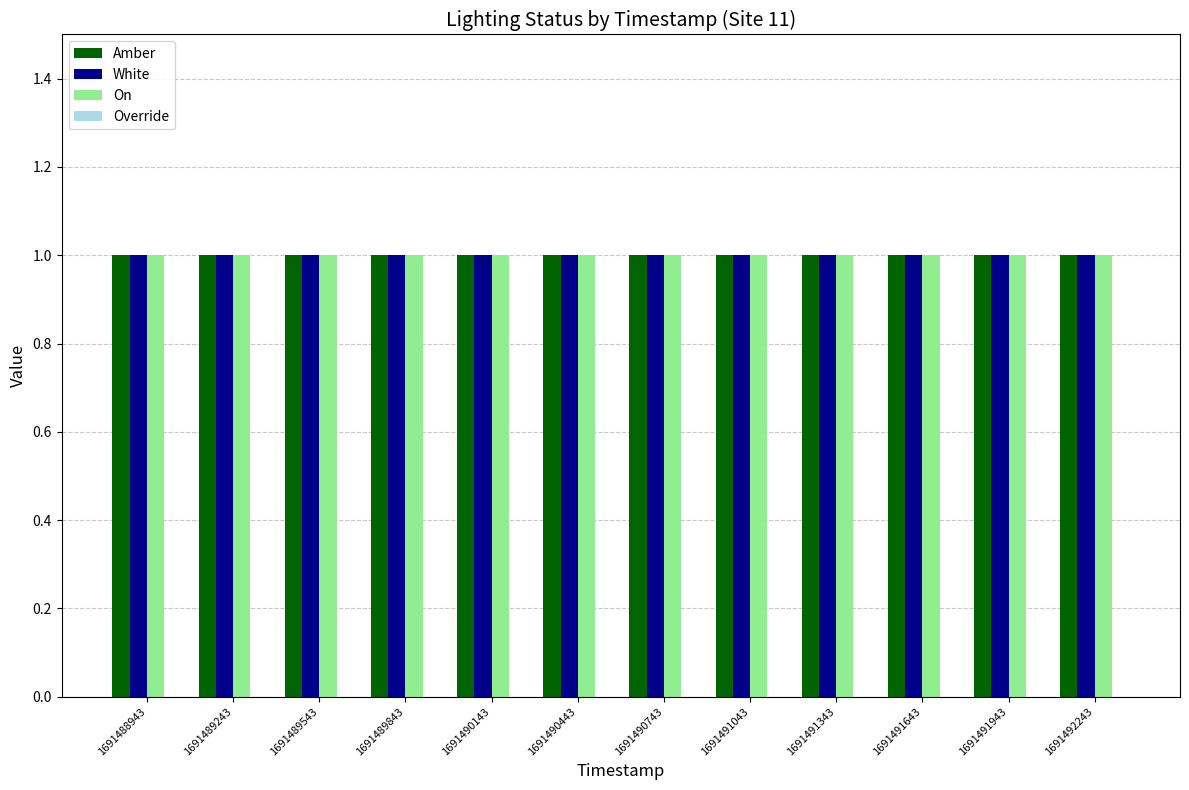

Reading left to right, list all the values displayed in this chart.

Amber: 1	1	1	1	1	1	1	1	1	1	1	1
White: 1	1	1	1	1	1	1	1	1	1	1	1
On: 1	1	1	1	1	1	1	1	1	1	1	1
Override: 0	0	0	0	0	0	0	0	0	0	0	0